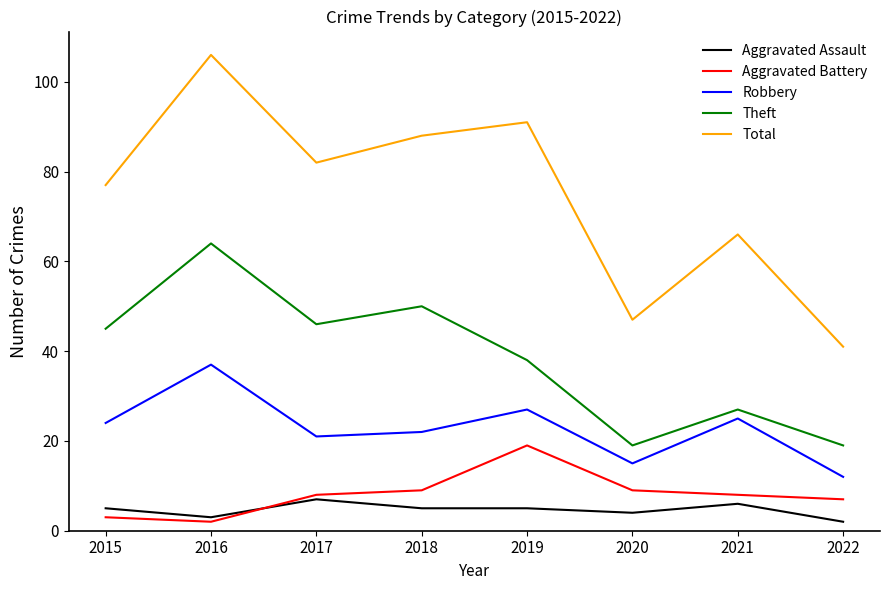

At which label does Theft reach its peak?

2016